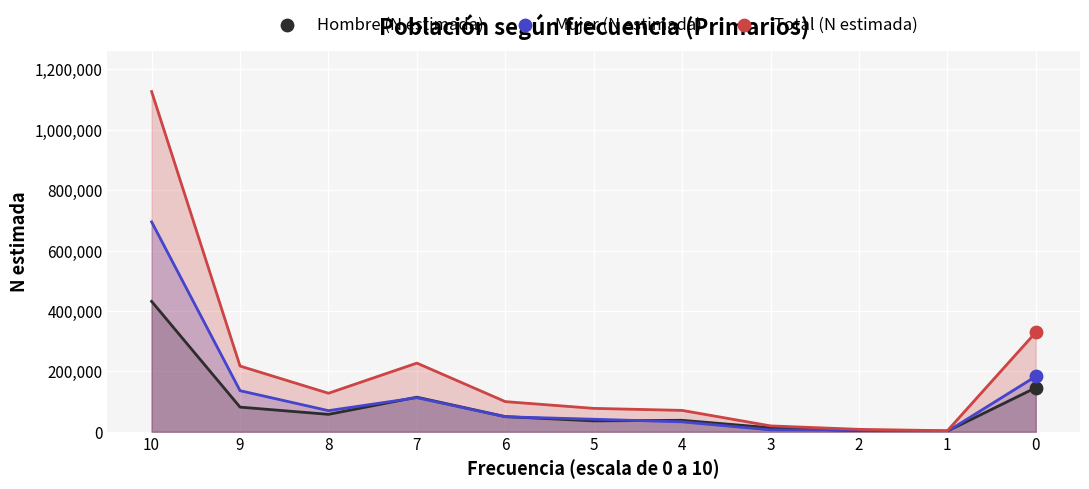

What is the total value across all series at 10?

2252402